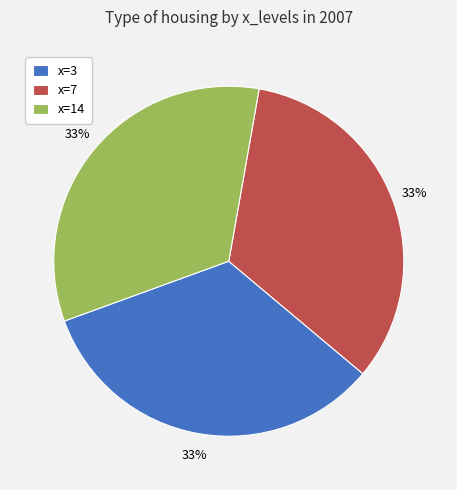

How many slices are in this pie chart?

3